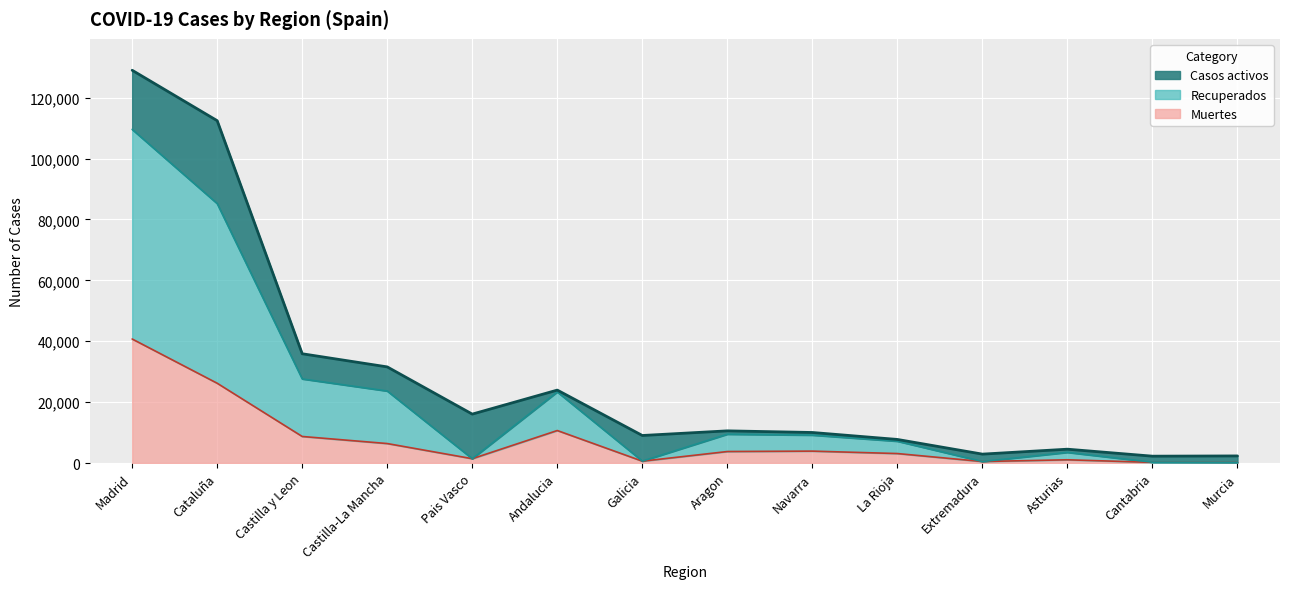

Which has a higher value, Castilla y Leon or Navarra?

Castilla y Leon